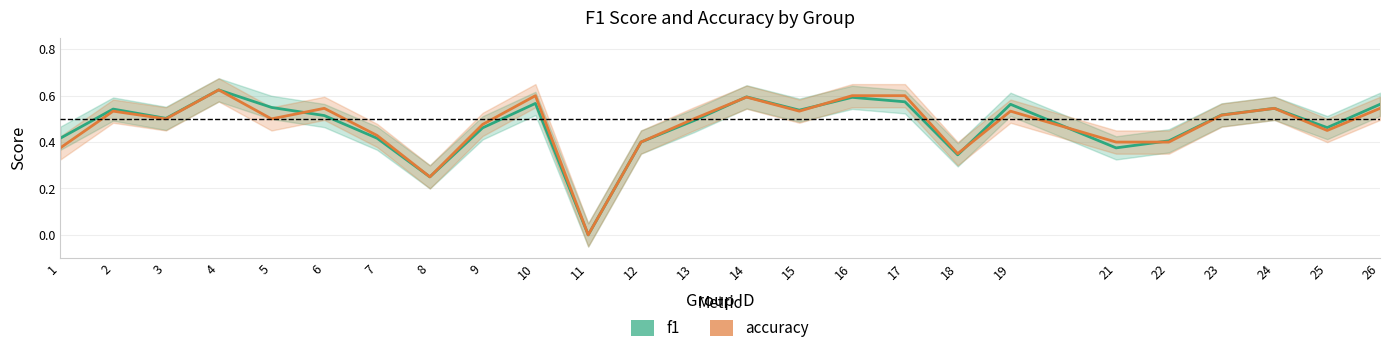

Where is the first local minimum for f1?

3